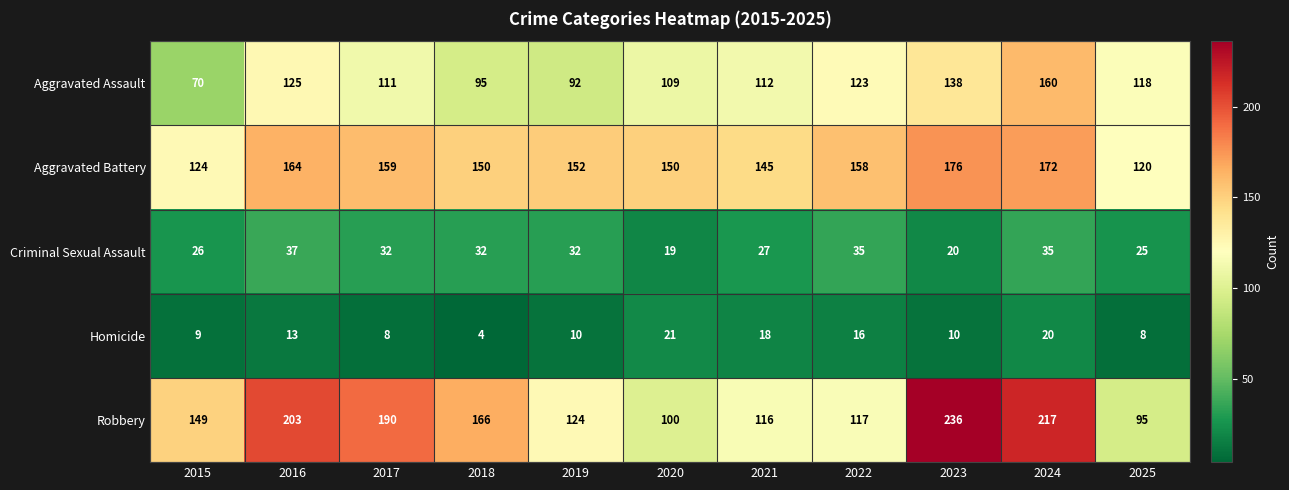

At how many categories does at least one series exceed 234?

1